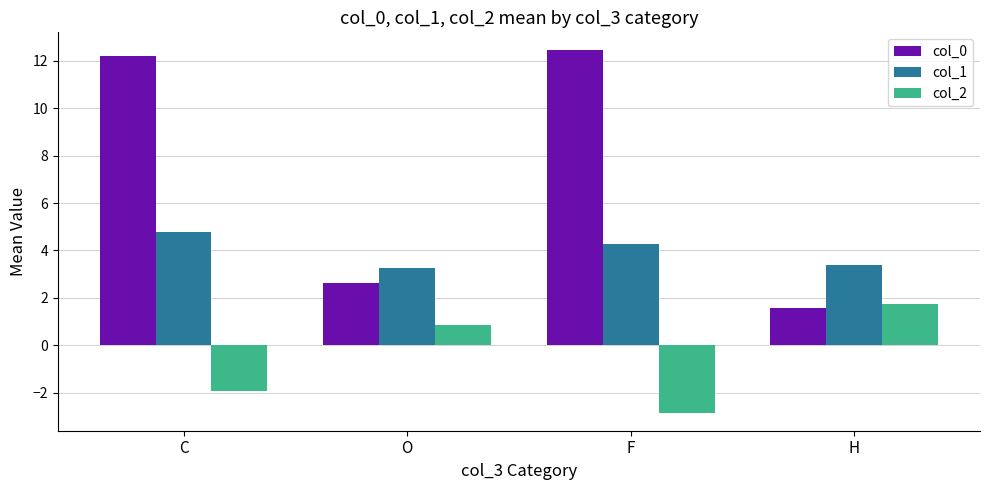

What is the smallest value displayed?

-2.8